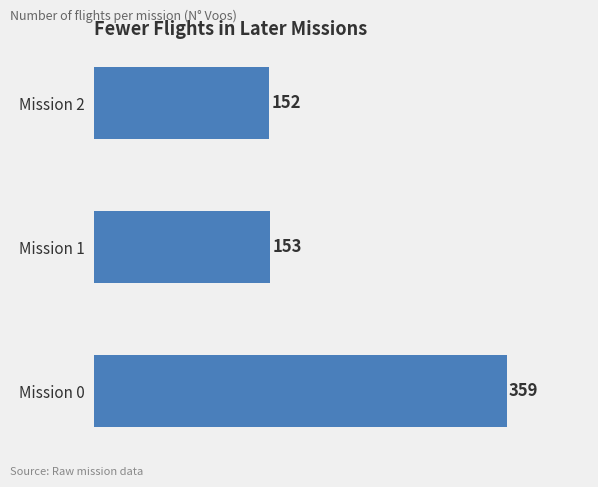

How many series are shown in this chart?

1